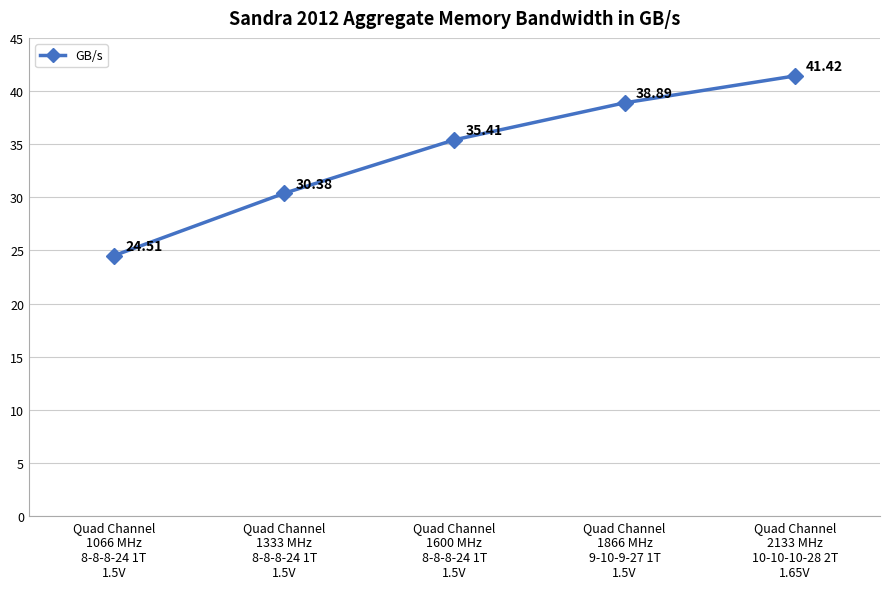

True or false: the data shows 61.7 at Quad Channel
1866 MHz
9-10-9-27 1T
1.5V.

False